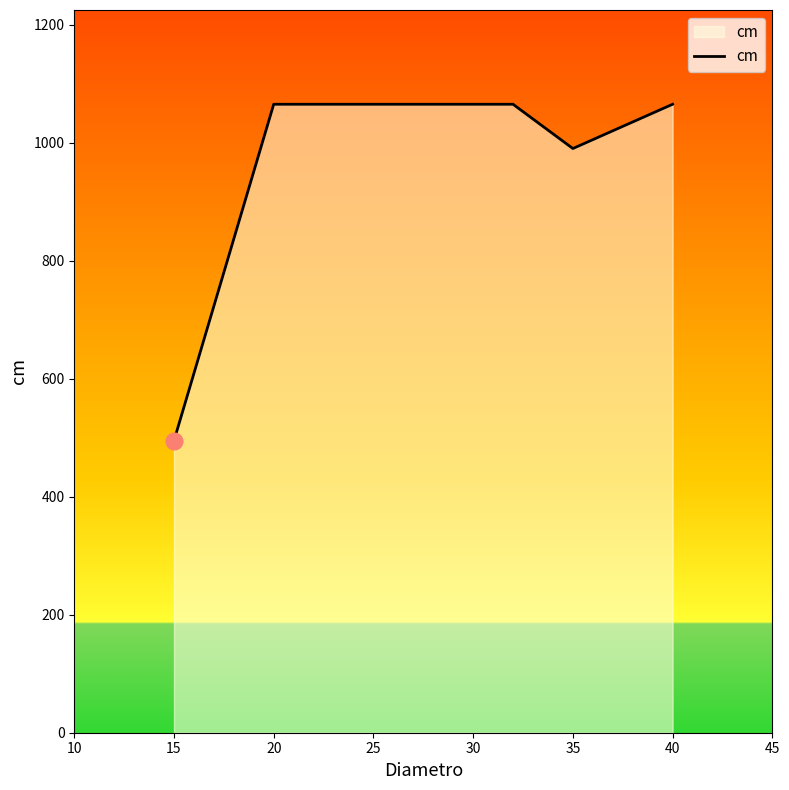

How many categories are shown in the chart?

5